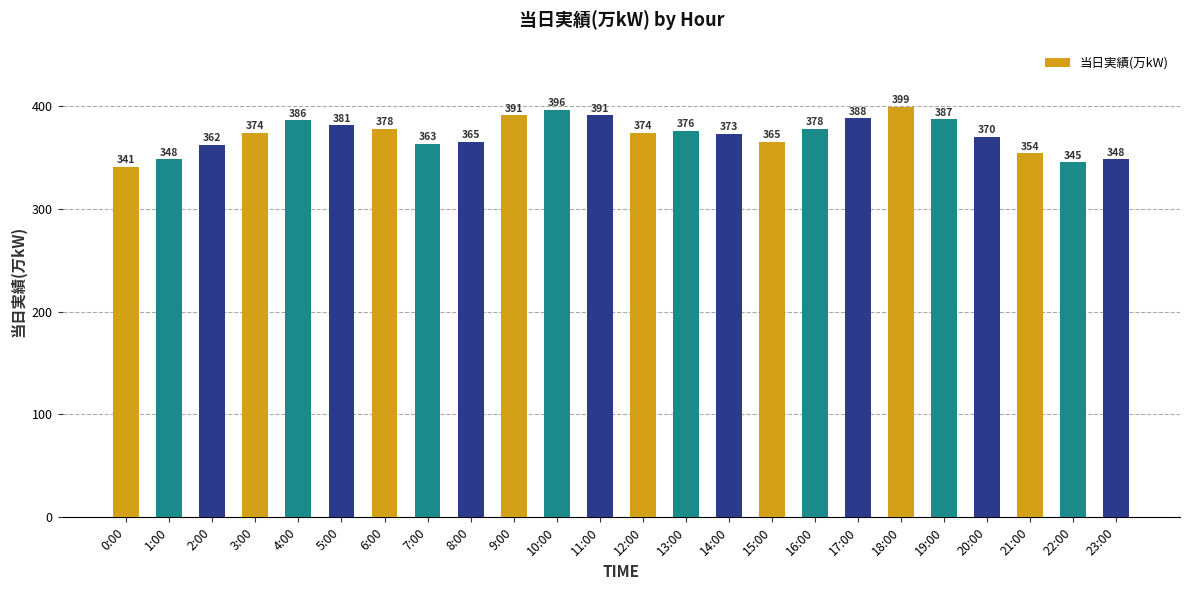

What is the minimum value shown in the chart?

341